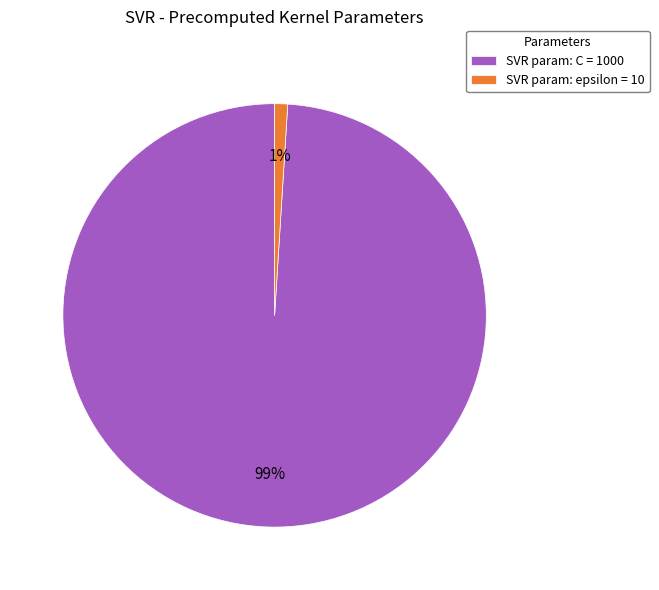

True or false: SVR param: C = 1000 accounts for 99% of the total.

True